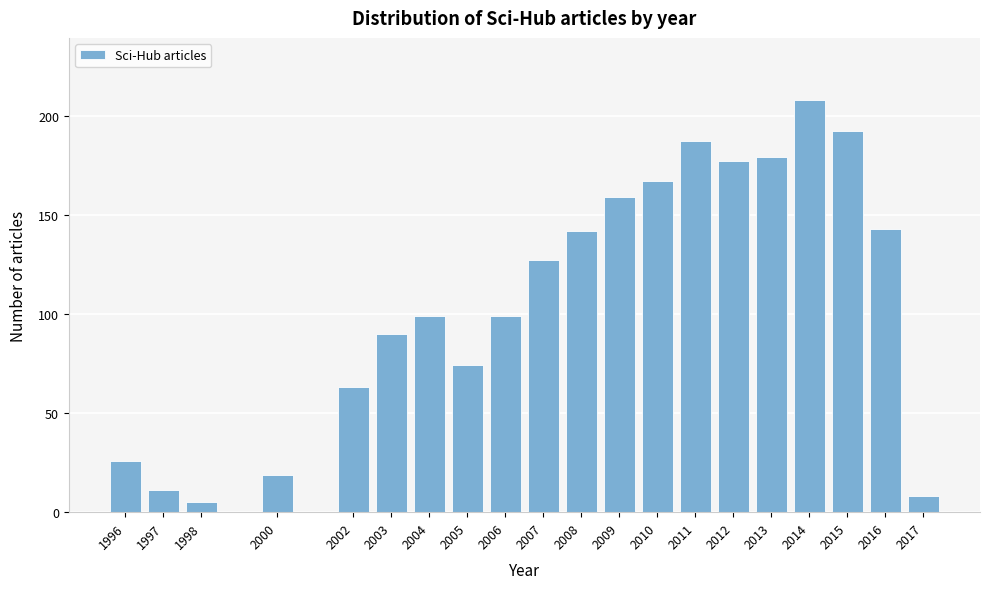

Reading left to right, what are all the values shown in this chart?

1996=26	1997=11	1998=5	2000=19	2002=63	2003=90	2004=99	2005=74	2006=99	2007=127	2008=142	2009=159	2010=167	2011=187	2012=177	2013=179	2014=208	2015=192	2016=143	2017=8